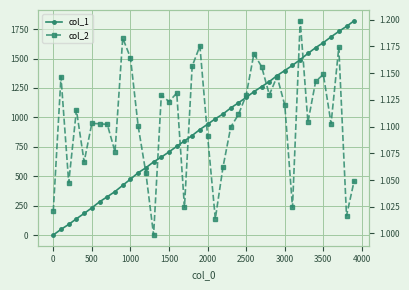

True or false: col_1 and col_2 cross at least once.

True